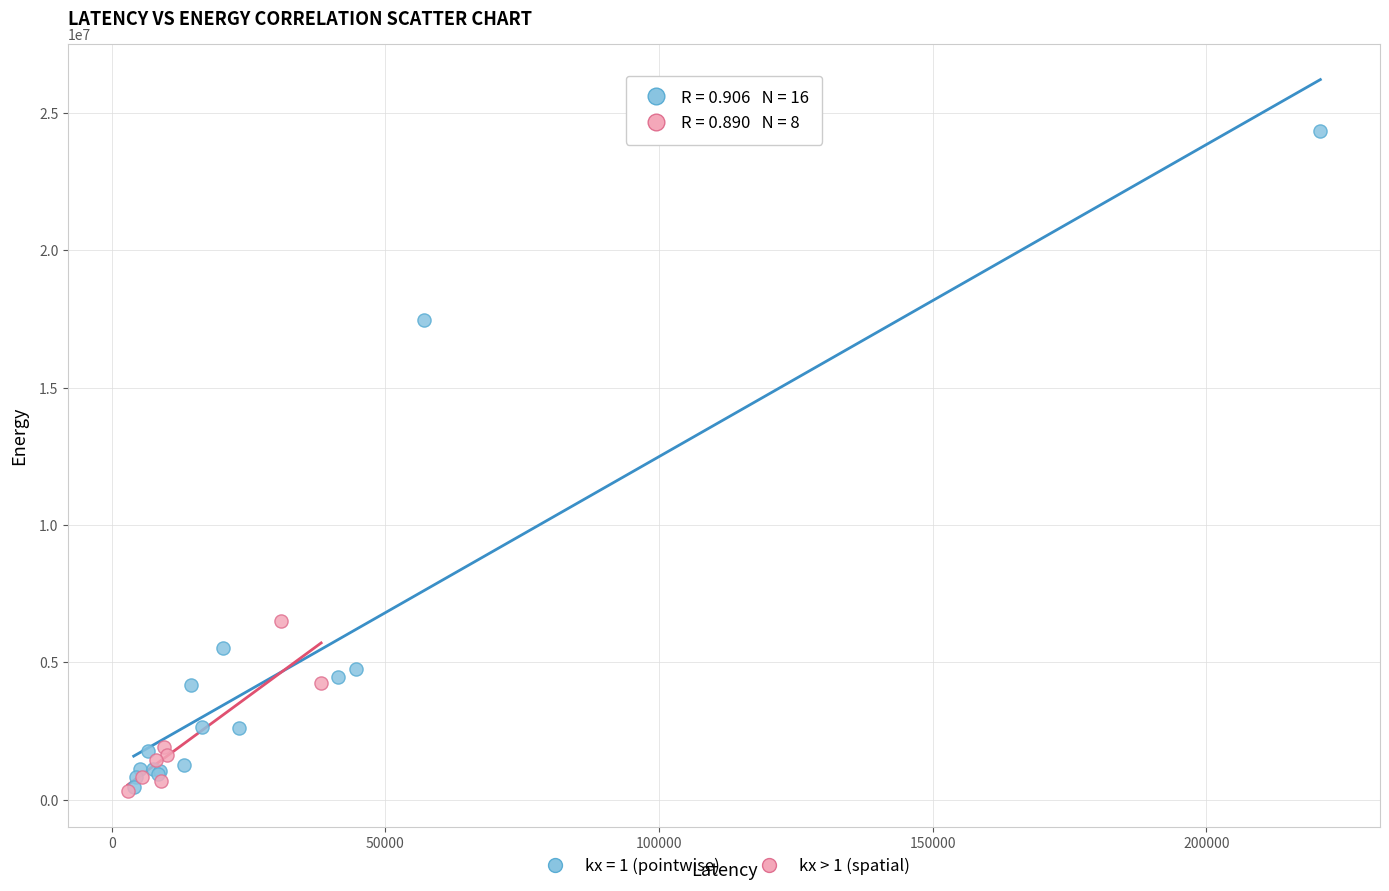

Which series contains the highest Y value?

kx = 1 (pointwise)